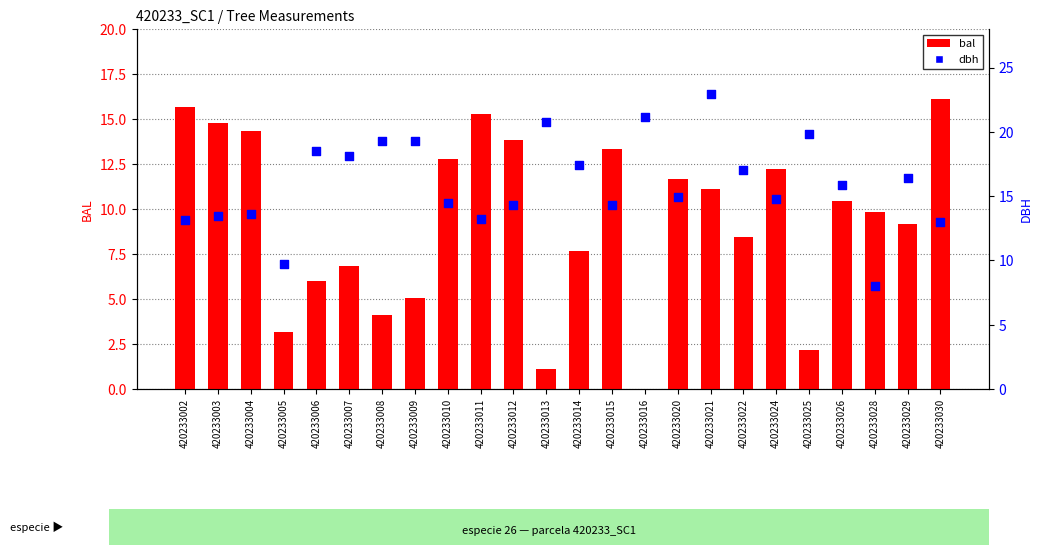

Which series reaches the minimum Y coordinate?

bal